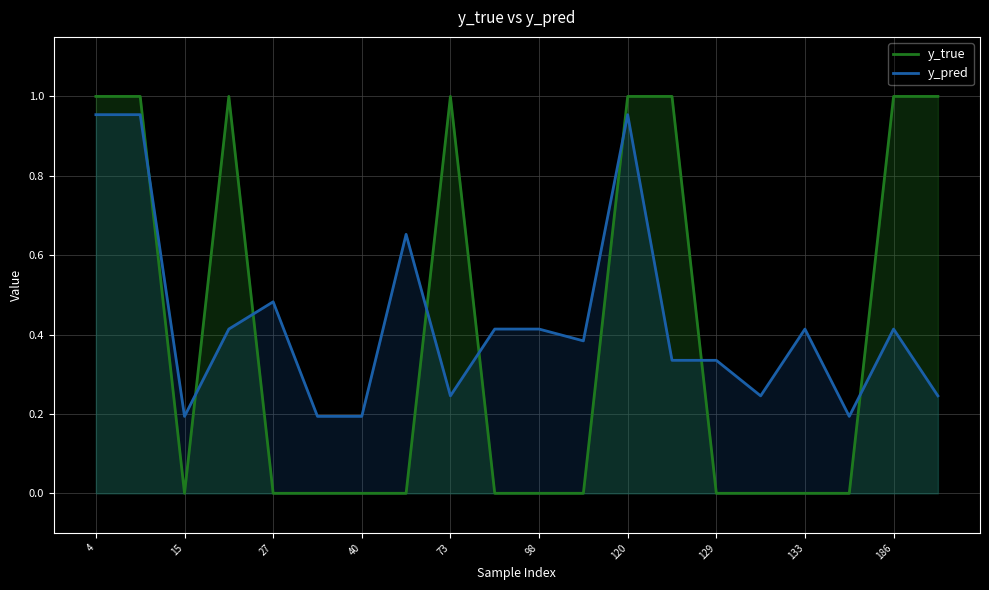

How many times do y_true and y_pred cross each other?

8